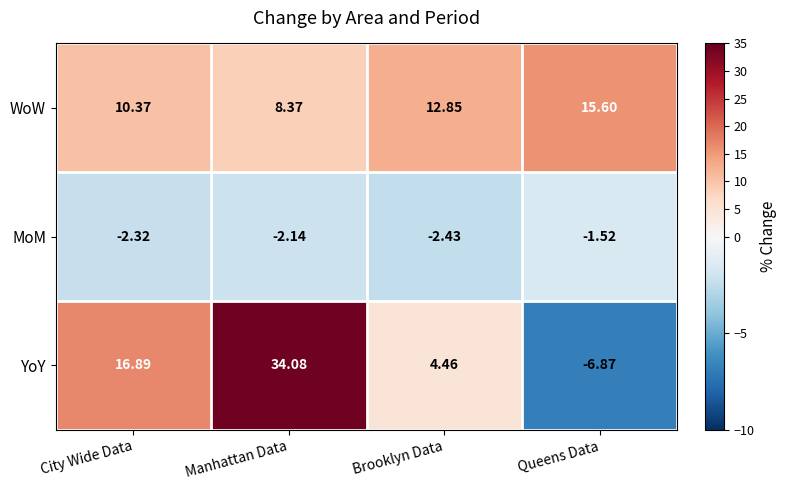

List the series in order of their peak value, lowest first.

MoM, WoW, YoY